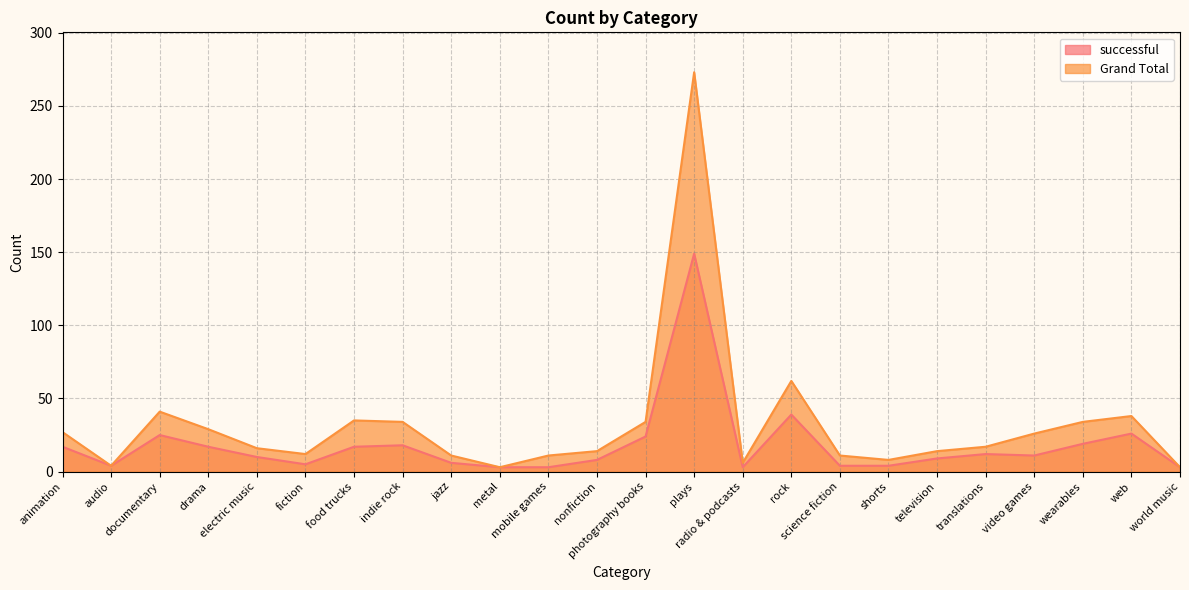

Reading left to right, extract all data points from this chart.

successful: 17	4	25	17	10	5	17	18	6	3	3	8	24	149	3	39	4	4	9	12	11	19	26	3
Grand Total: 27	4	41	29	16	12	35	34	11	3	11	14	34	273	6	62	11	8	14	17	26	34	38	3